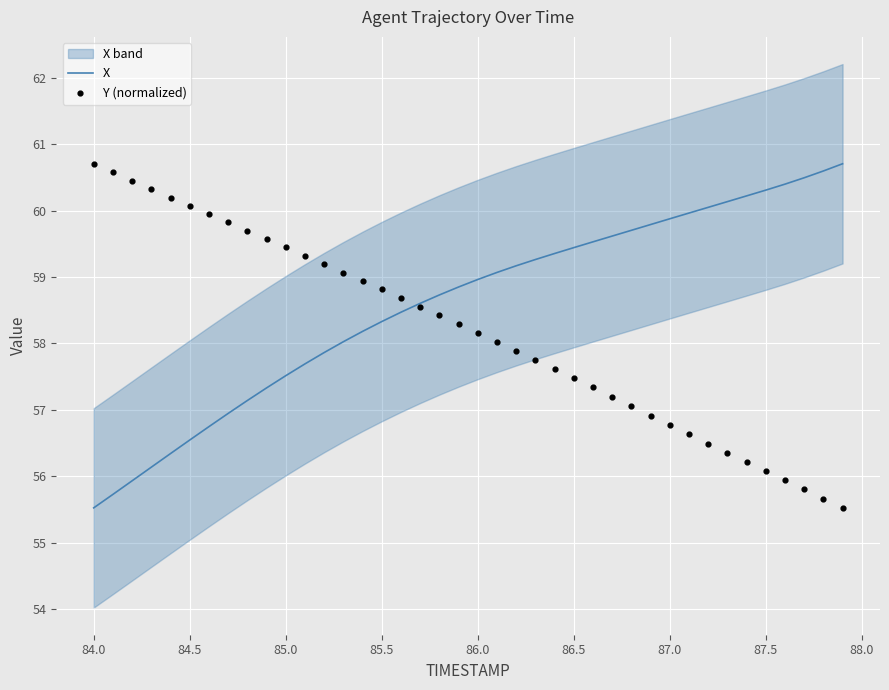

What is the maximum value for X?

60.7